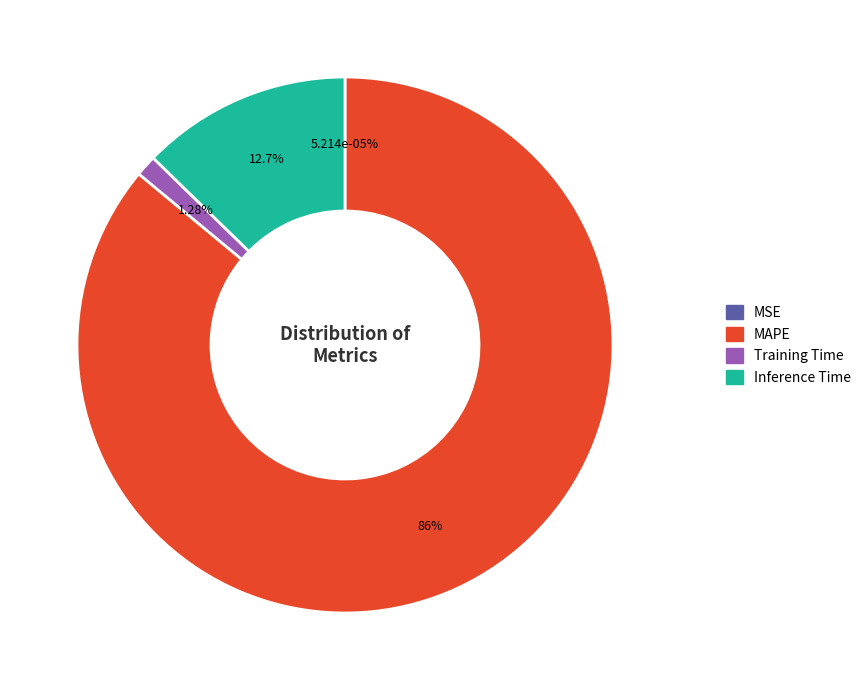

To the nearest percent, what is the difference between the largest and smallest slice percentages?

86%